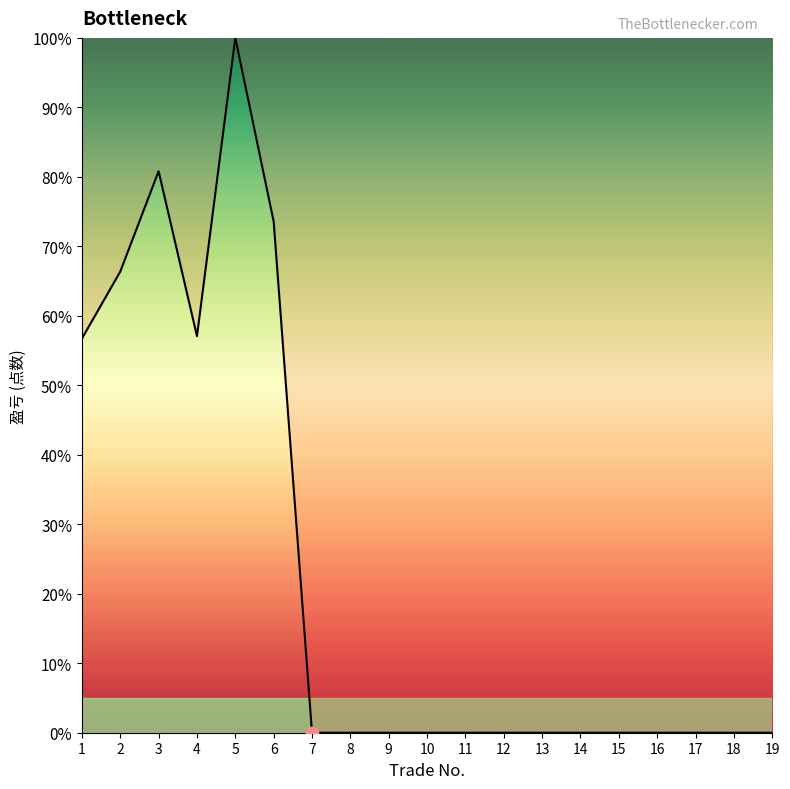

What is the change in value from 6 to 8?

-73.6